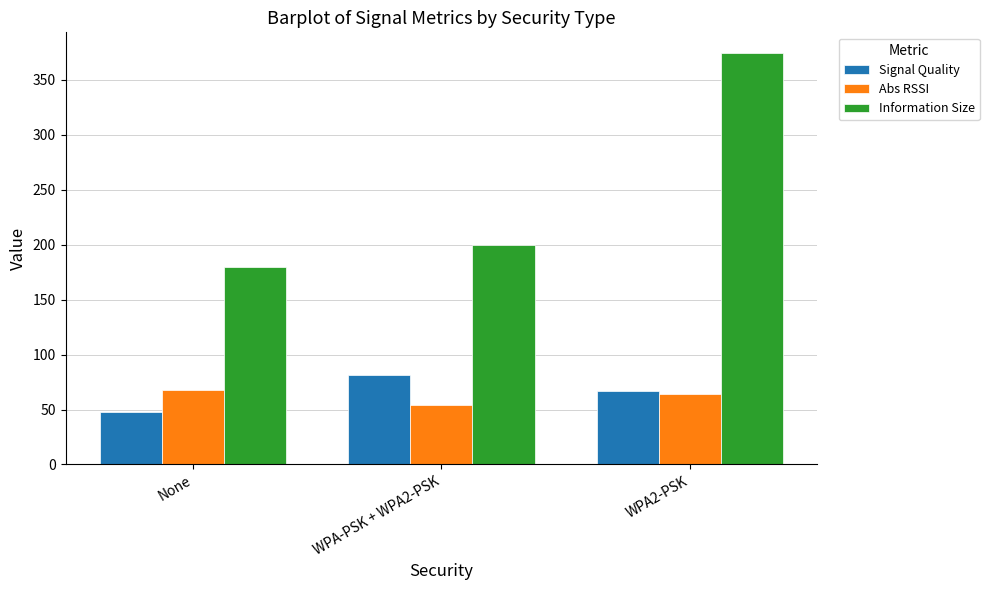

What position from the right is None?

3